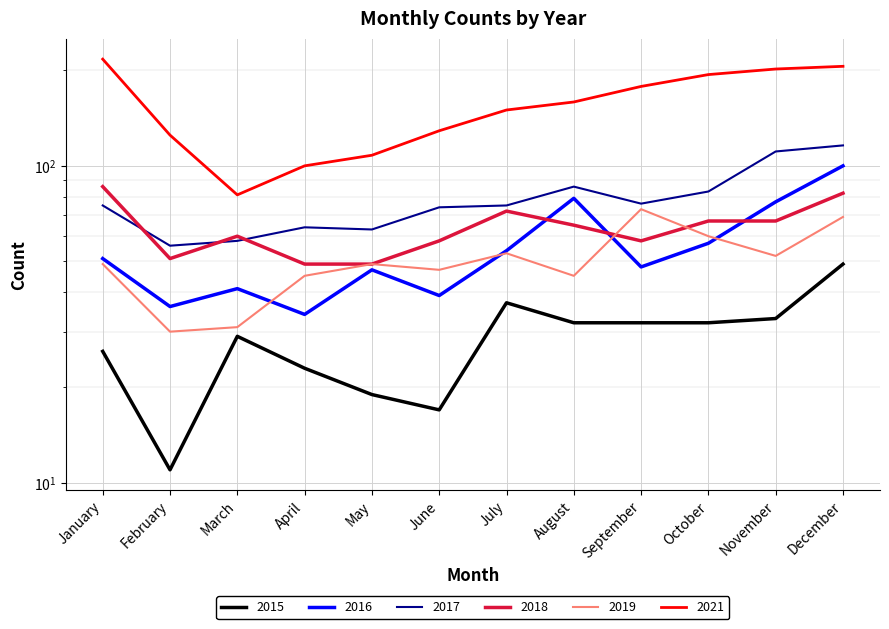

Rank the series by their maximum value, from lowest to highest.

2015, 2019, 2018, 2016, 2017, 2021